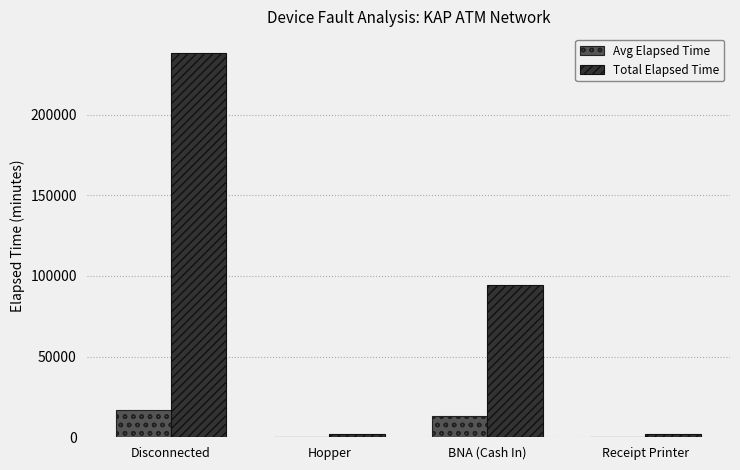

At which category is the sum across all series the highest?

Disconnected